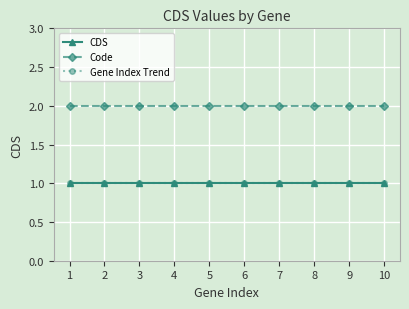

Is it true that Code equals 2 at 3?

True